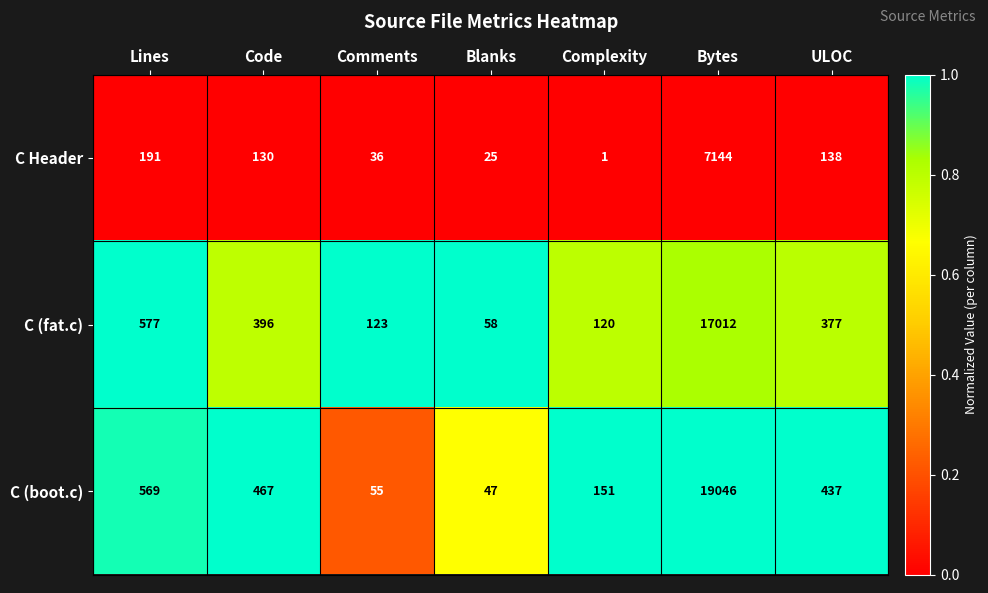

Which series has the largest range (max minus min)?

C (boot.c)